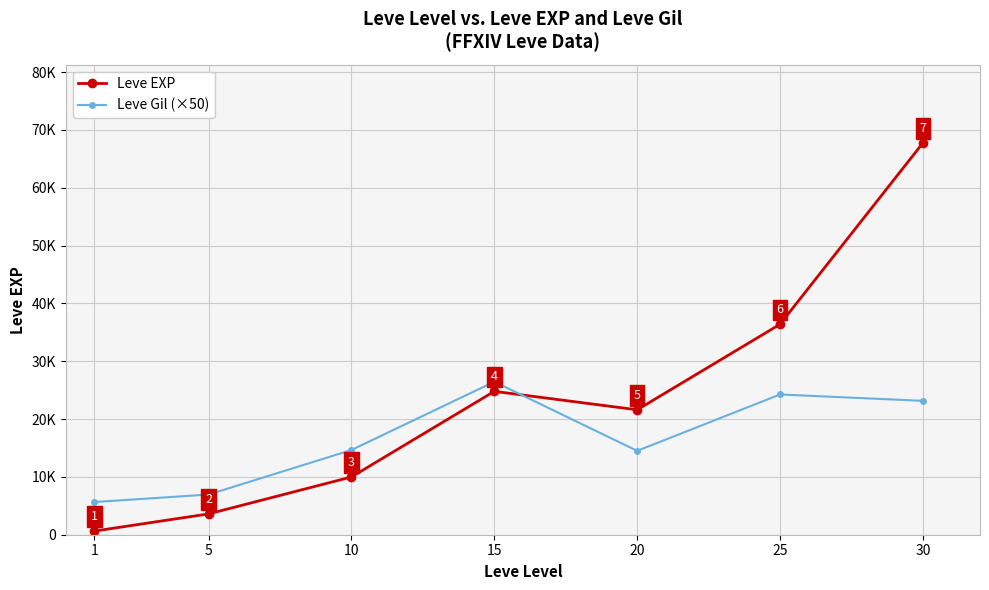

Rank the series by their average value, from highest to lowest.

Leve EXP, Leve Gil (×50)